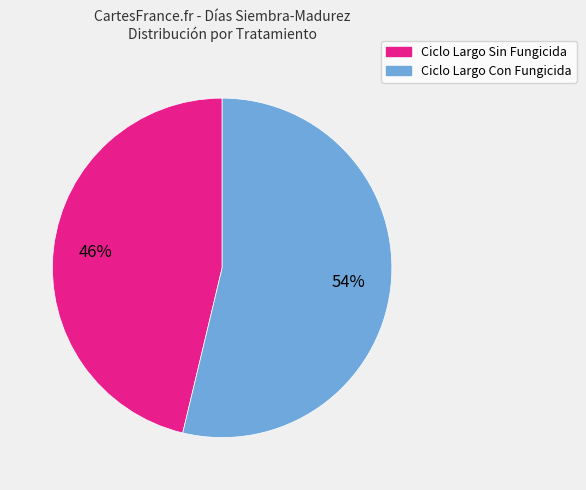

What is the smallest slice in the pie chart?

Ciclo Largo Sin Fungicida